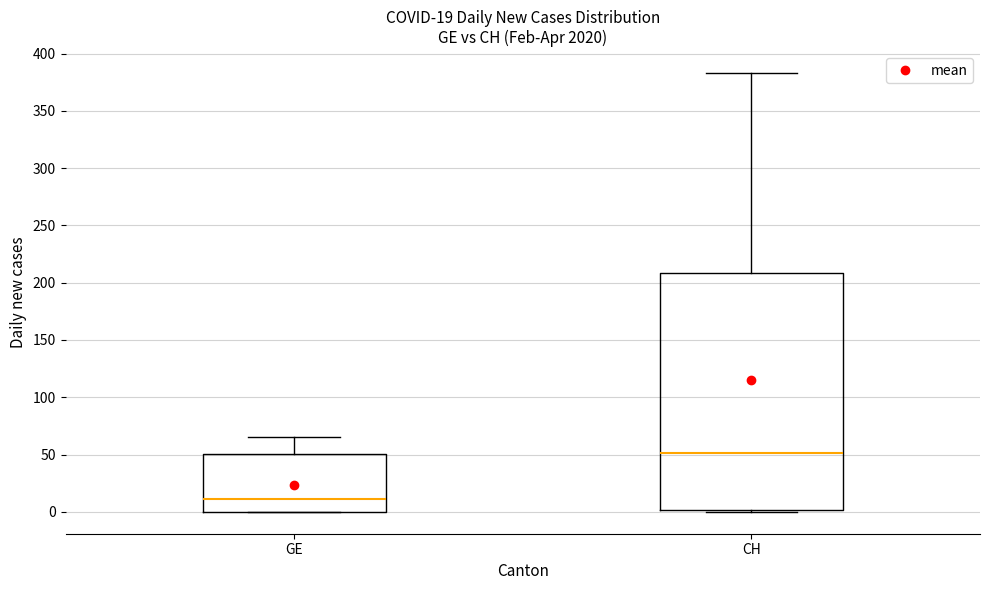

Which box is the tallest, from its lower edge to its upper edge?

CH